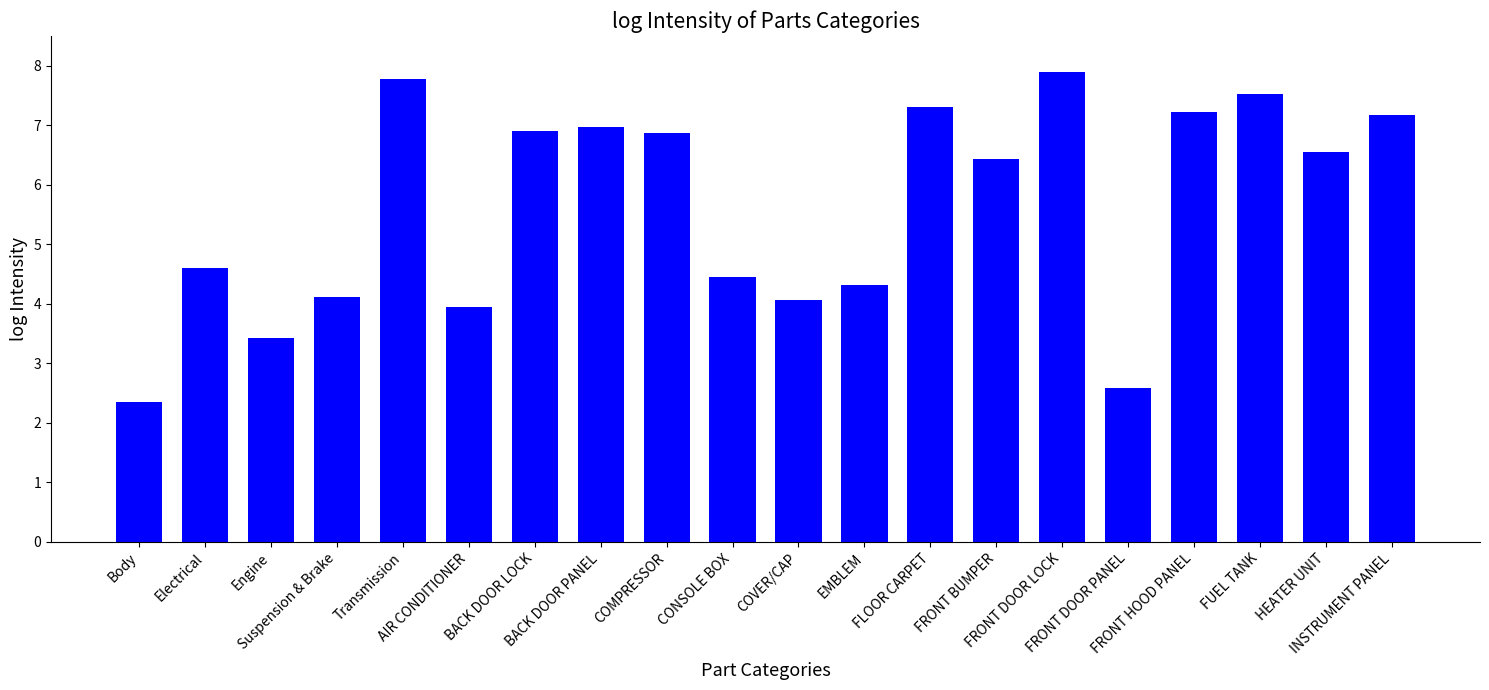

What is the minimum value shown in the chart?

2.4